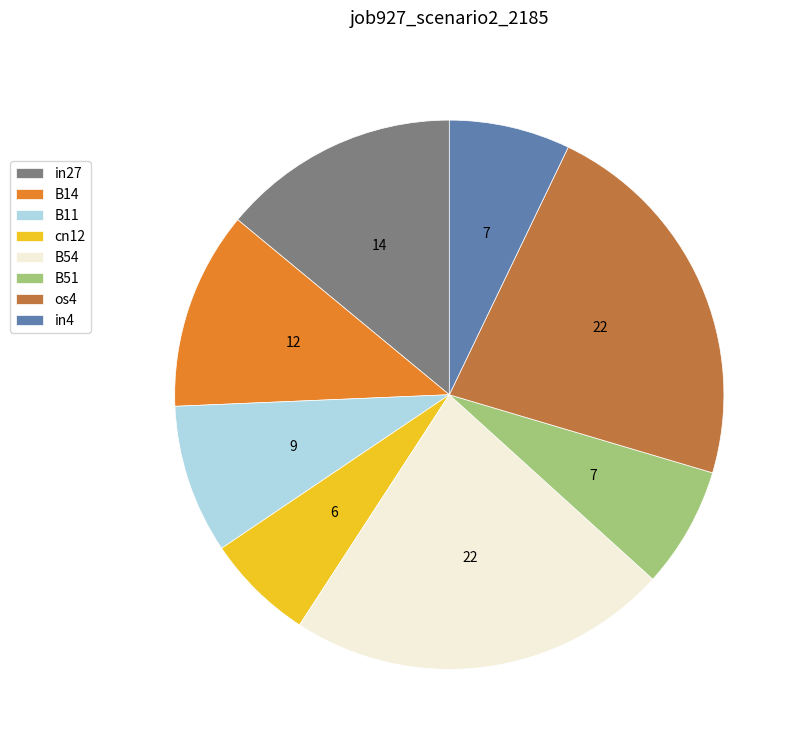

Which category has the smallest portion of the pie?

cn12